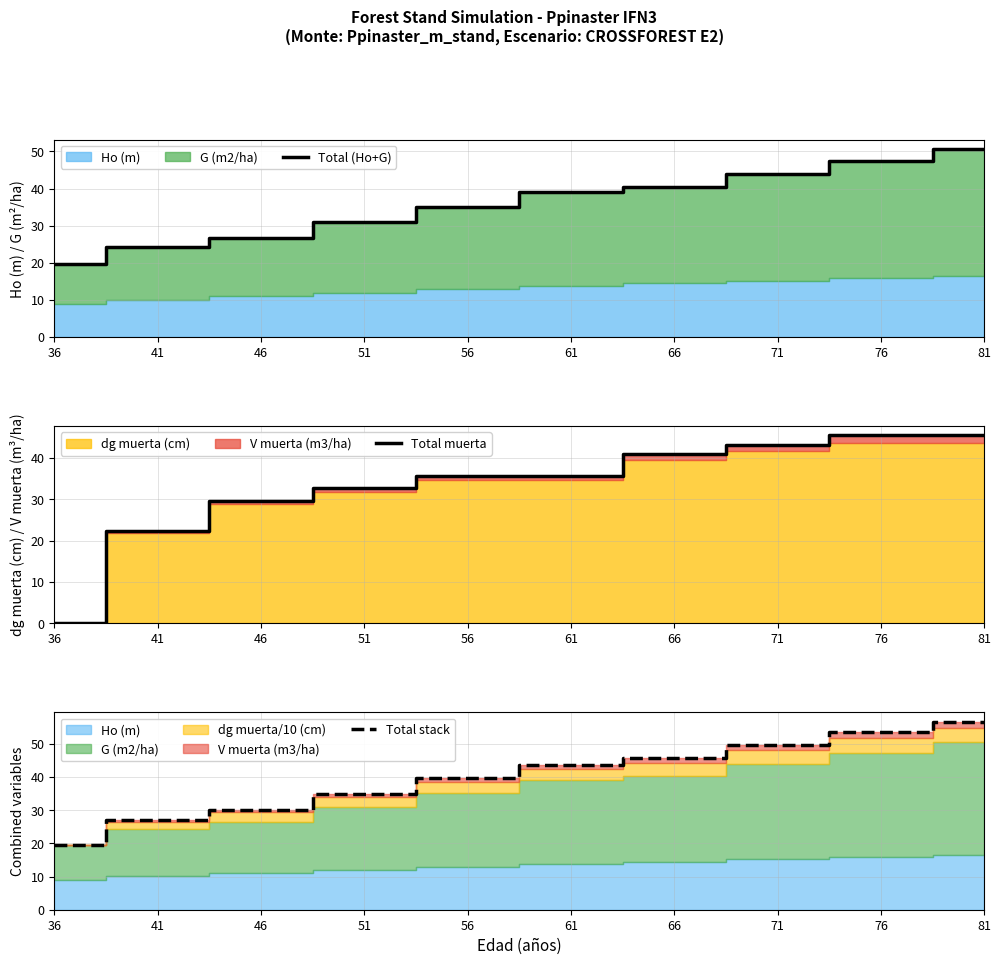

Does the chart display data point markers on the line(s)?

No